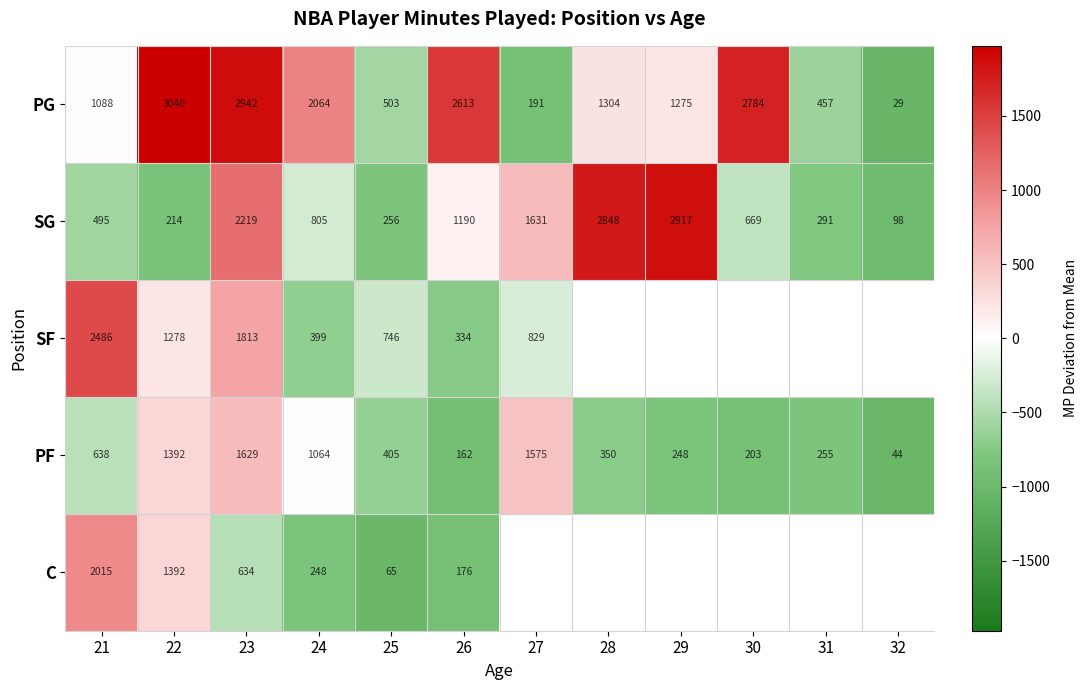

What is the difference between the highest and lowest values at 27?

1440.0